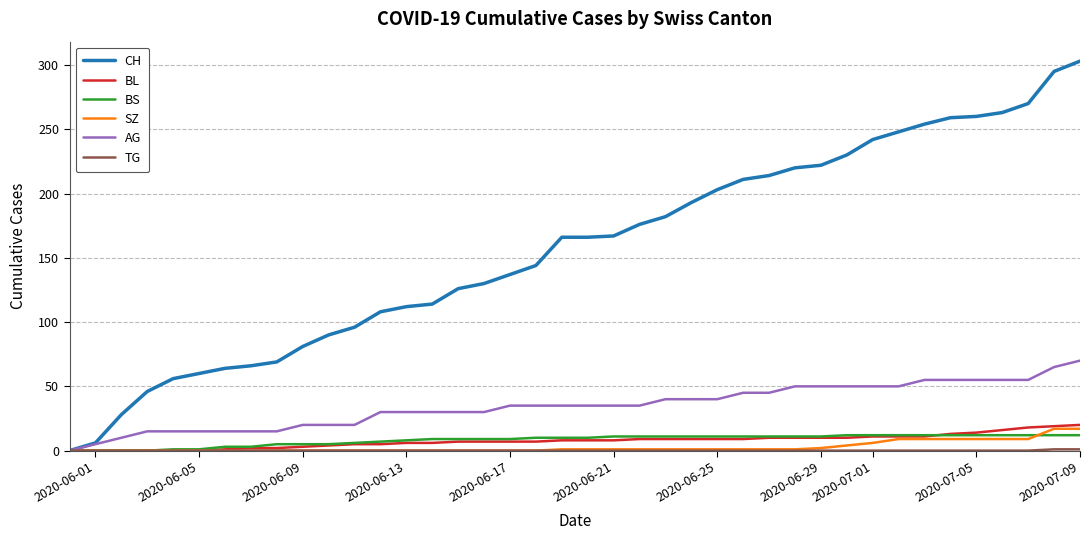

Which series has the largest range (max minus min)?

CH